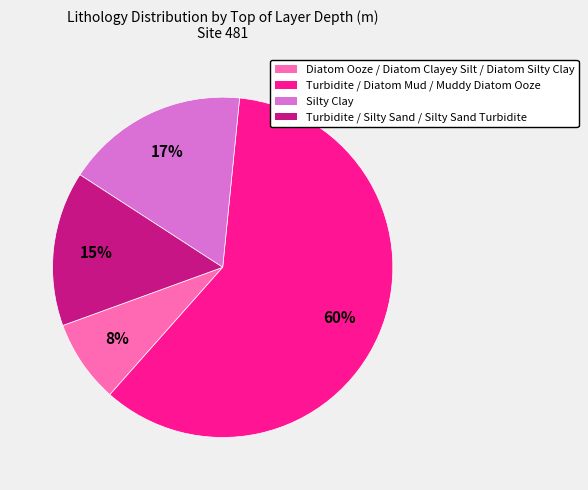

Does Turbidite / Silty Sand / Silty Sand Turbidite account for over 50% of the chart?

No